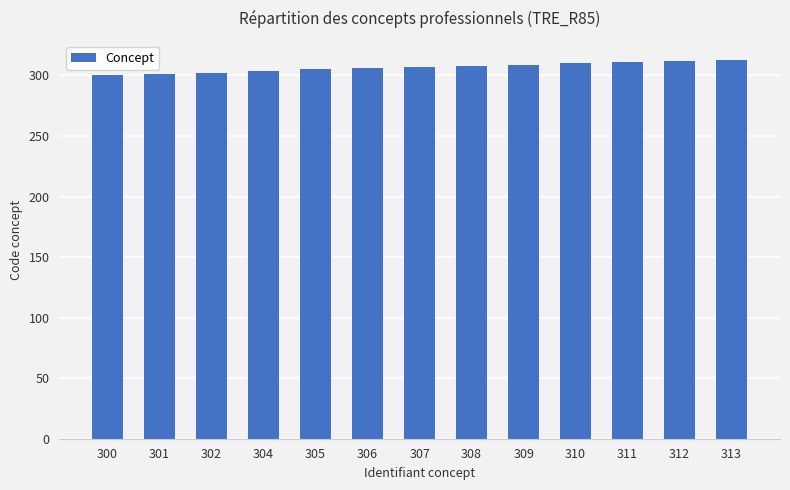

What value does the data have at 304, to the nearest 5?

305